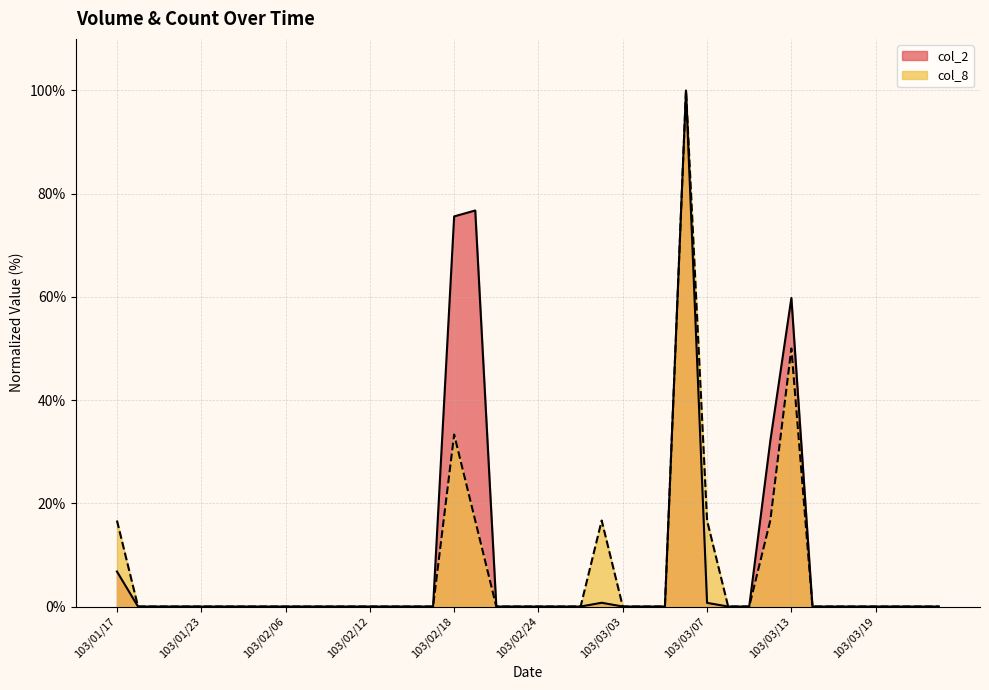

Which category has the lowest value across all series?

103/01/20